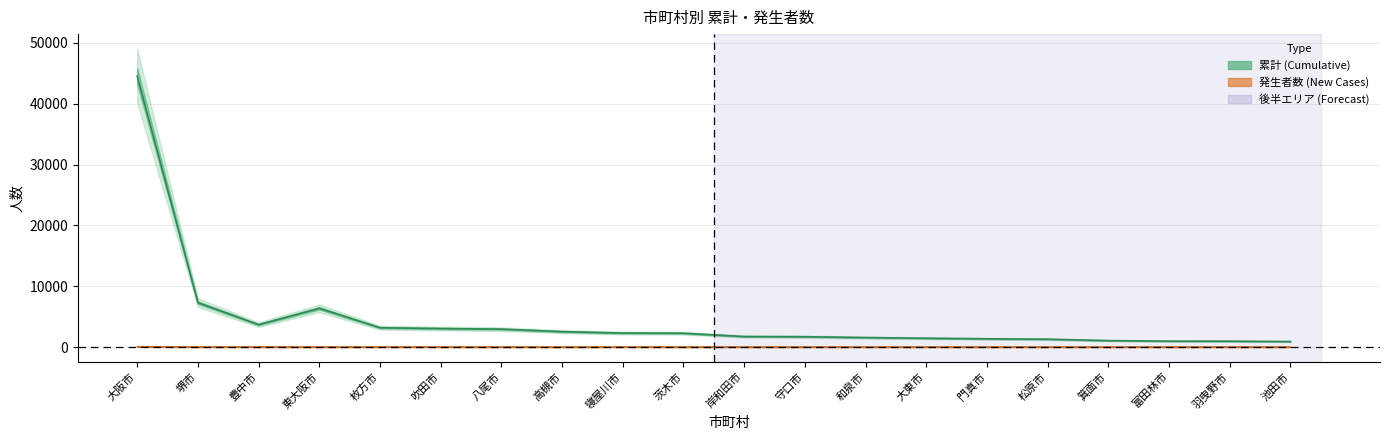

True or false: 発生者数 has a value of 1 at 富田林市.

False